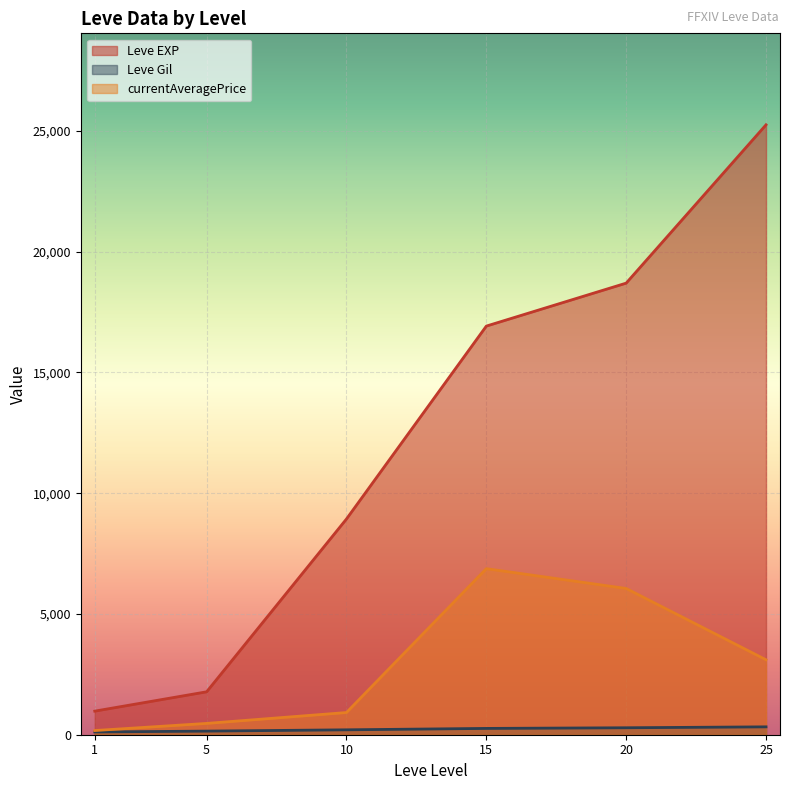

Which has a higher value, 20 or 10?

20